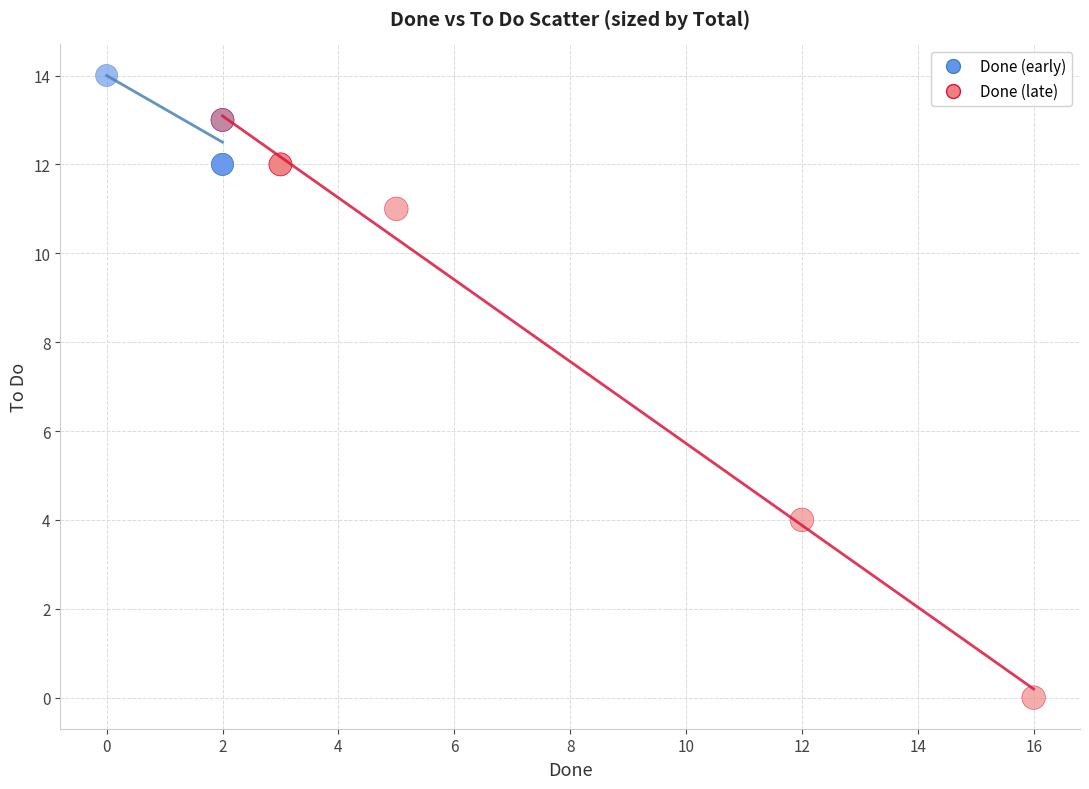

Which series contains the lowest Y value?

Done (late)